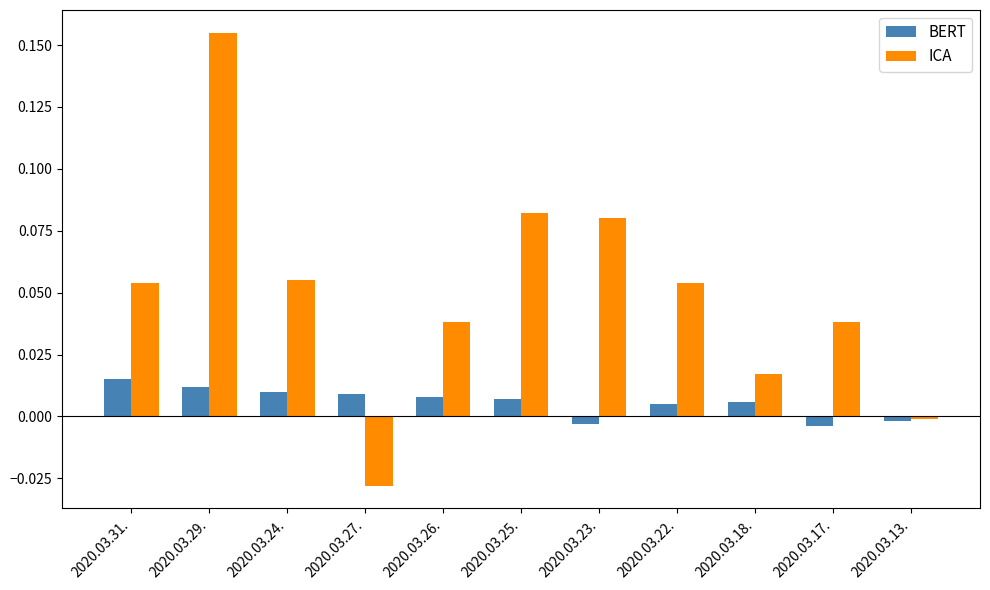

Are the bars horizontal?

No